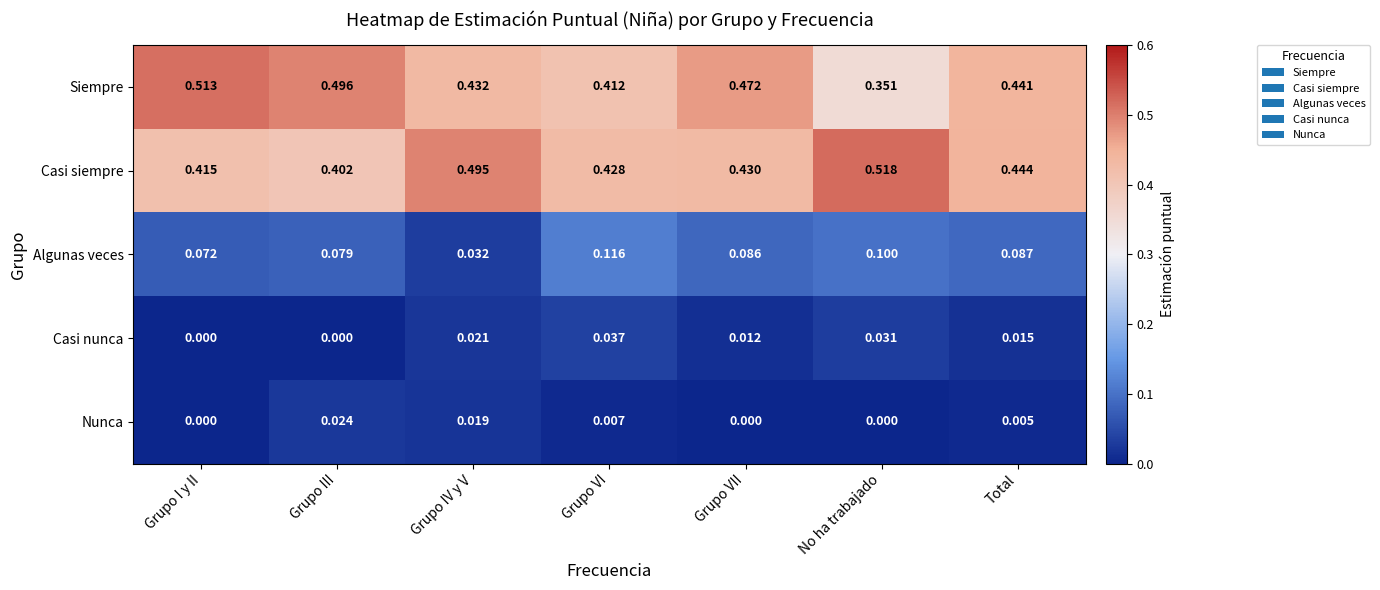

At which label does Casi nunca reach its peak?

Grupo VI